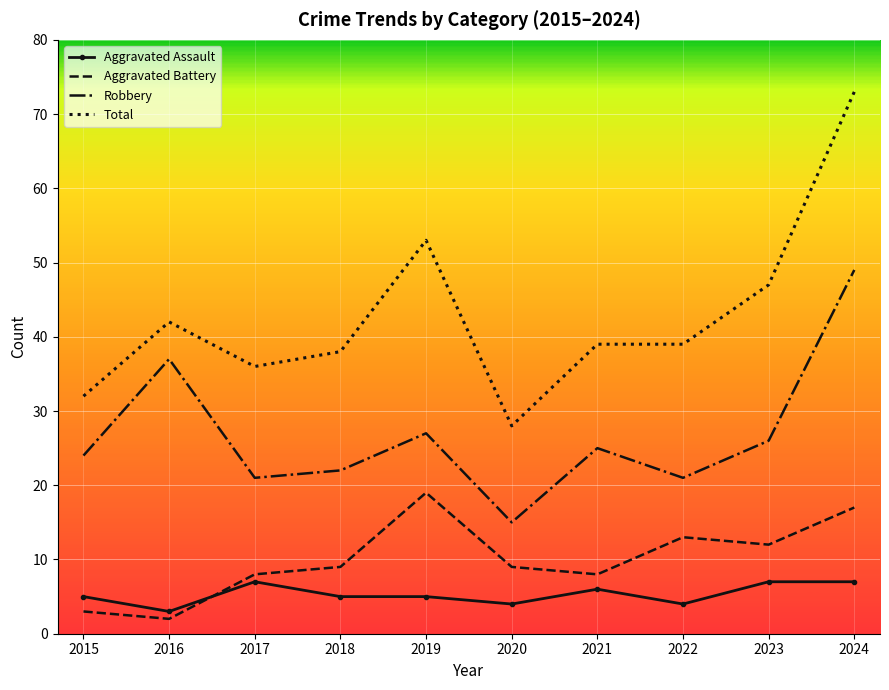

What are all the series names shown in the legend?

Aggravated Assault, Aggravated Battery, Robbery, Total